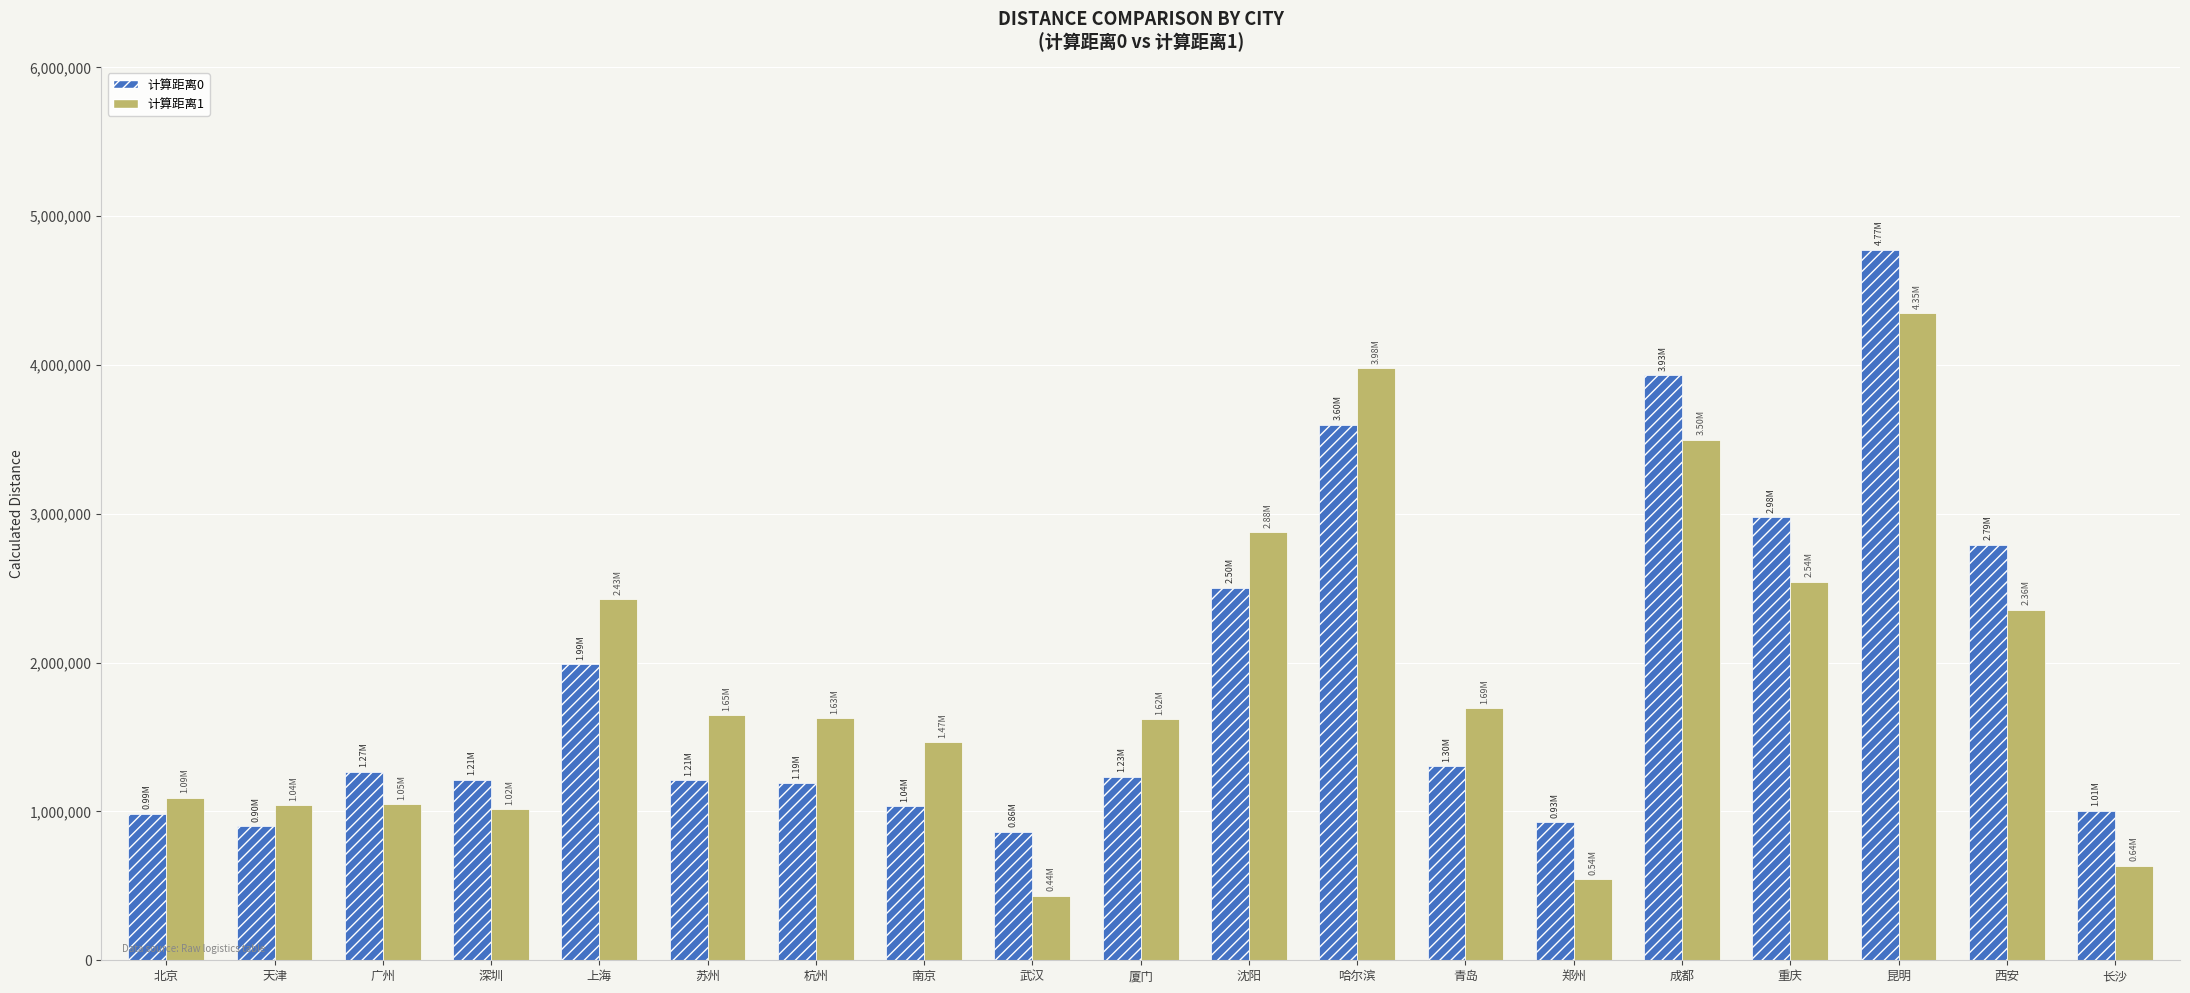

Count the number of data series in this chart.

2